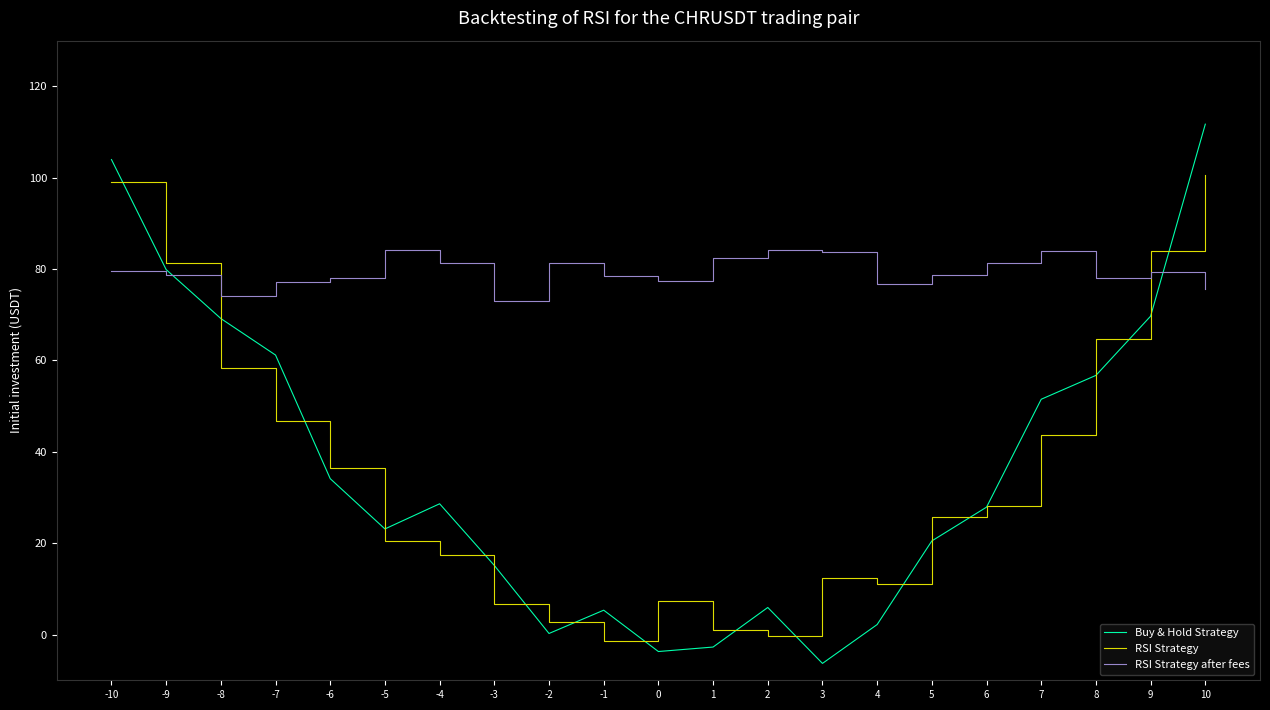

How many intersections are there between RSI Strategy and Buy & Hold Strategy?

12